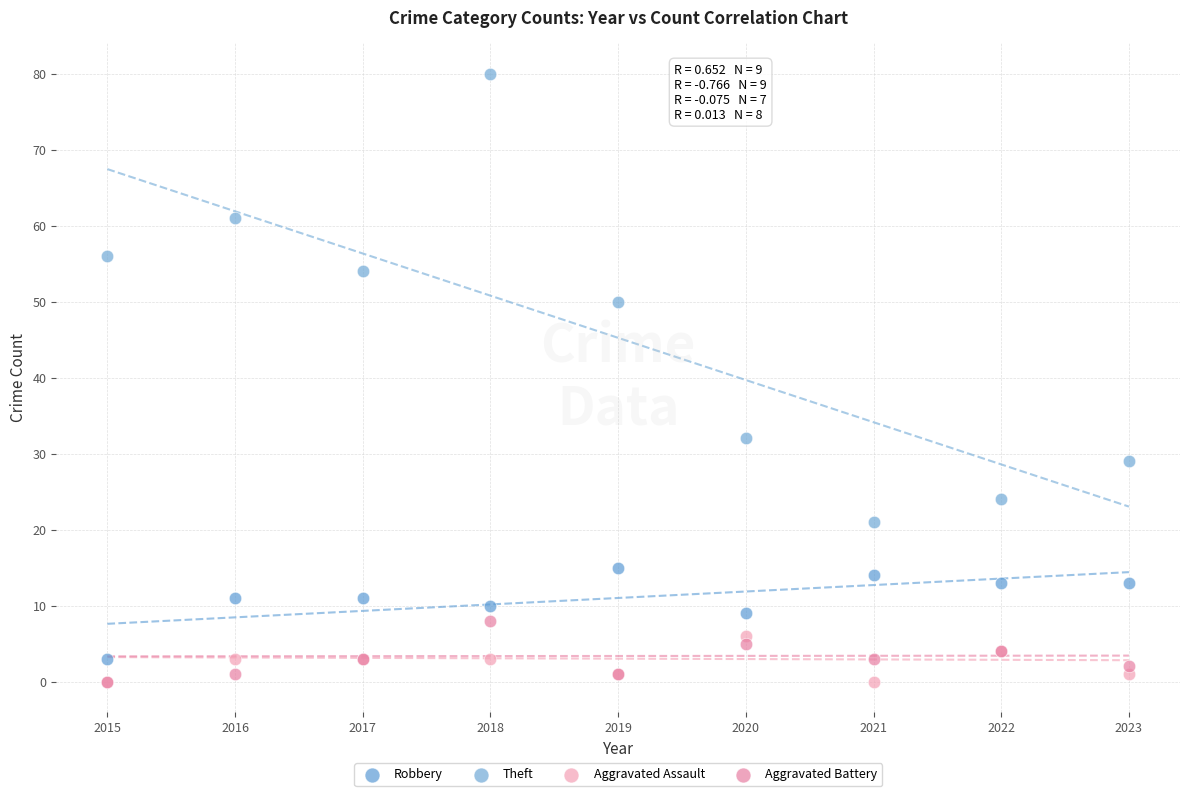

Across all series, what Y value is closest to 40?

32